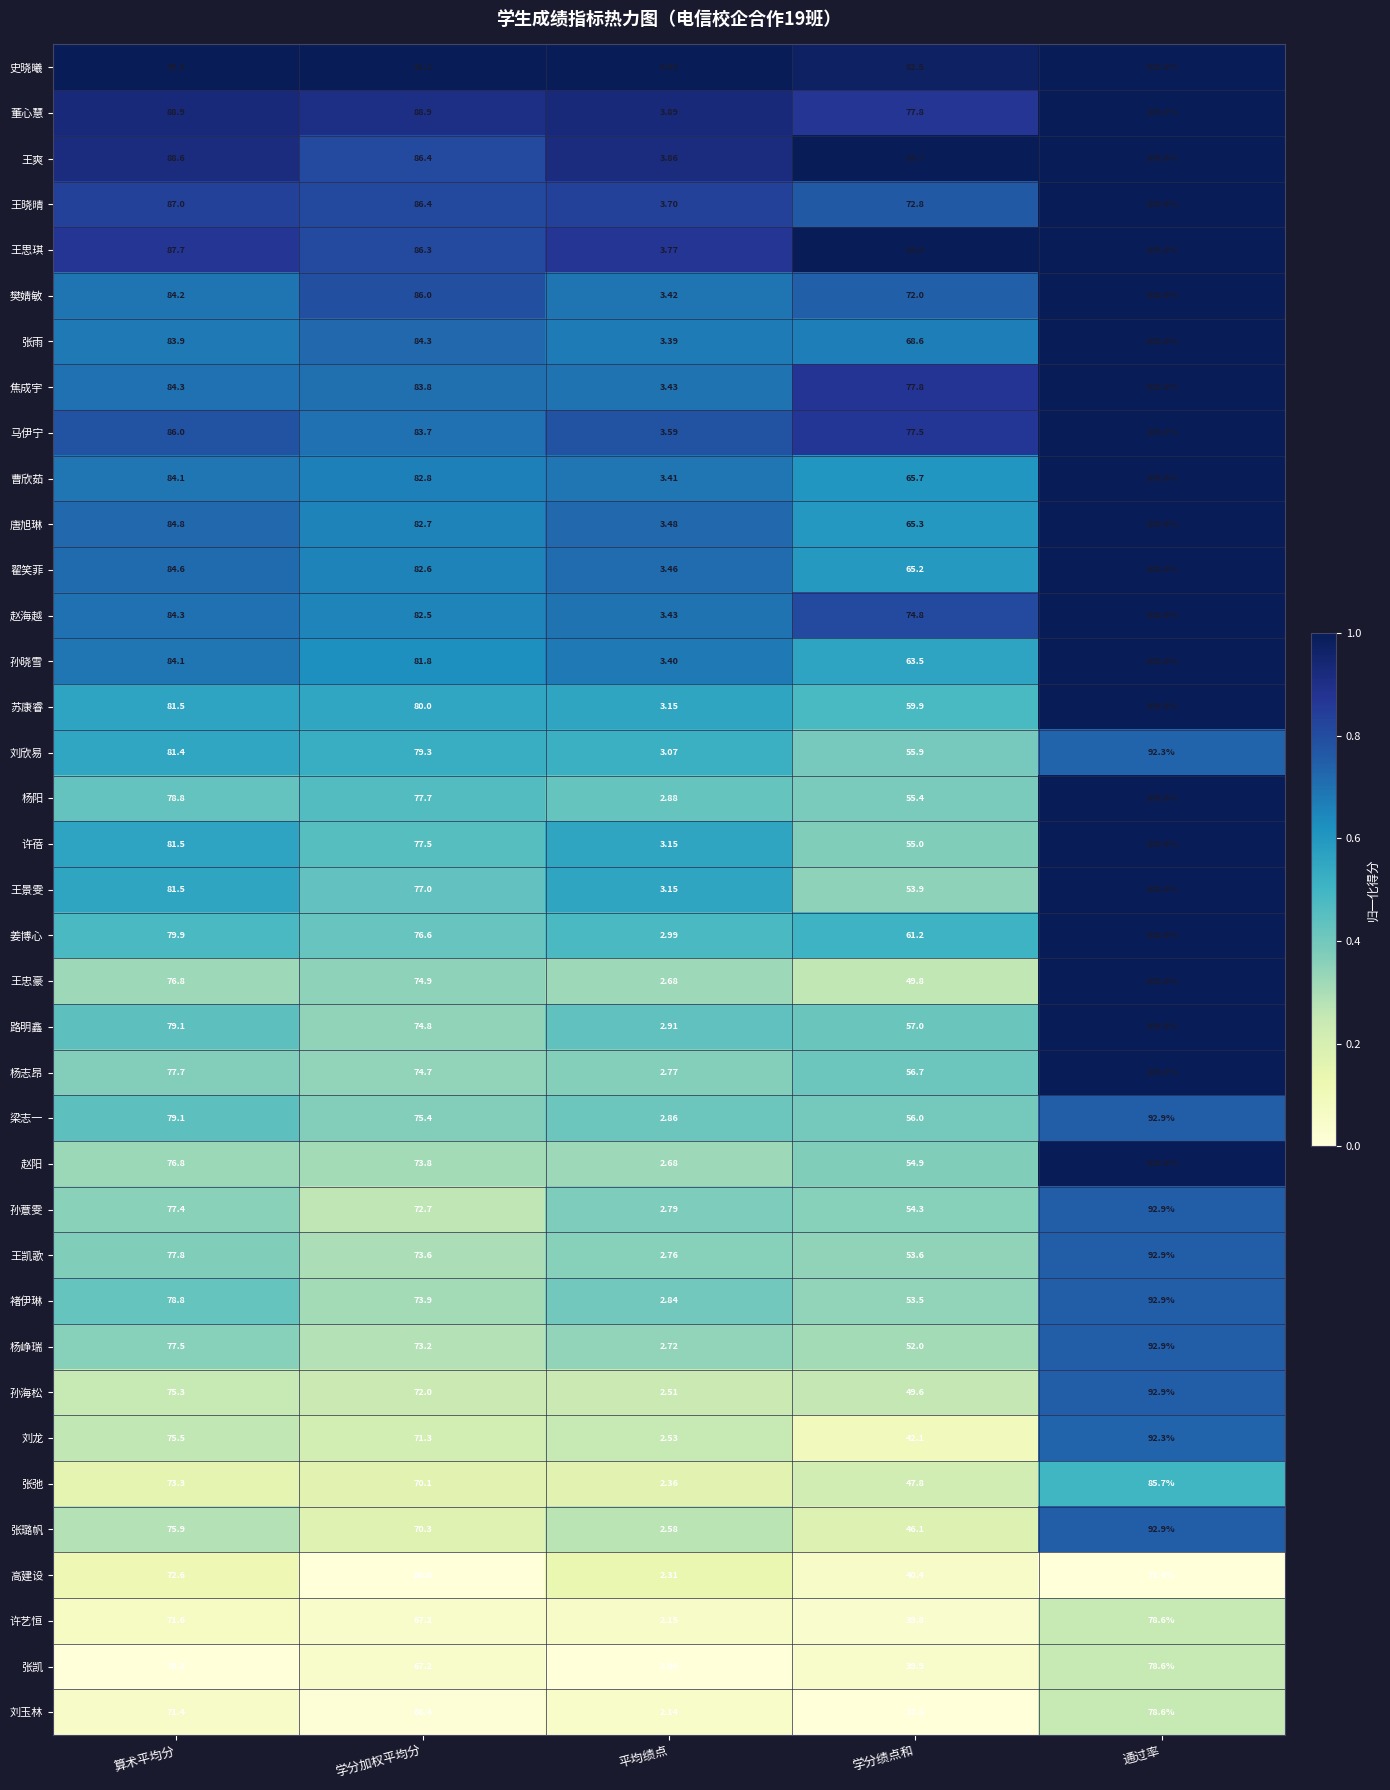

List the labels in order of 王忠豪 value, smallest first.

平均绩点, 学分绩点和, 学分加权平均分, 算术平均分, 通过率